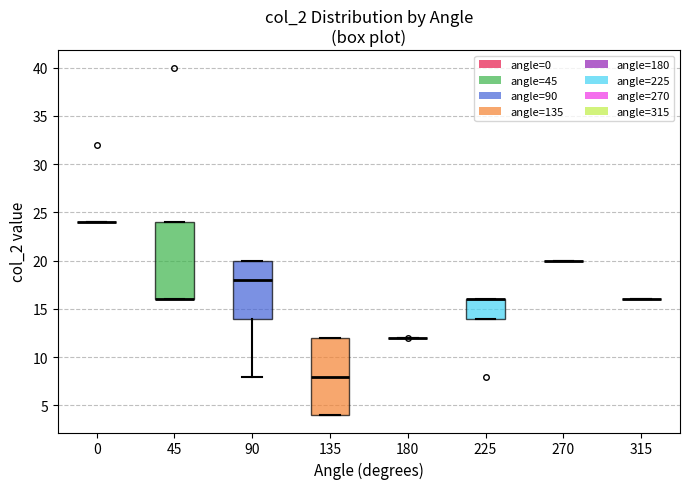

Where is the upper edge of the box at x = 90 on the y-axis? The values are not printed on the chart, so give them approximately, as read against the axis.

20